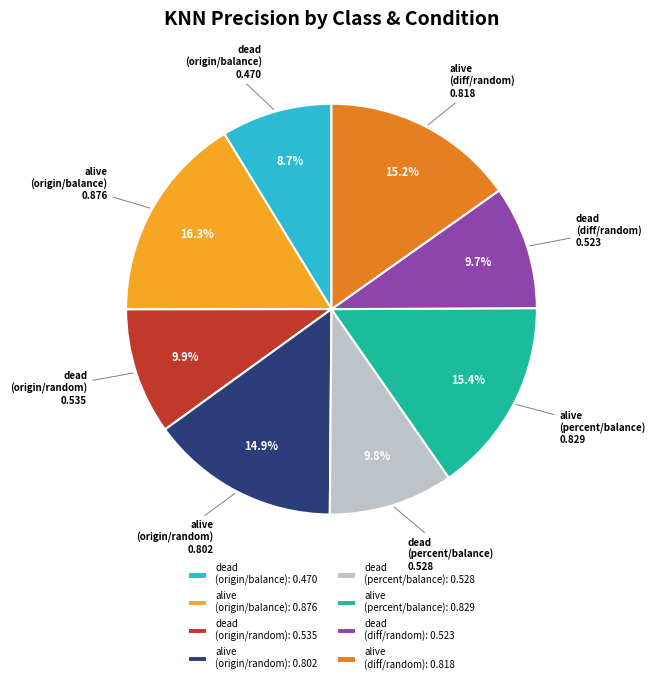

Between dead (origin/random) and alive (origin/random), which is larger?

alive (origin/random)